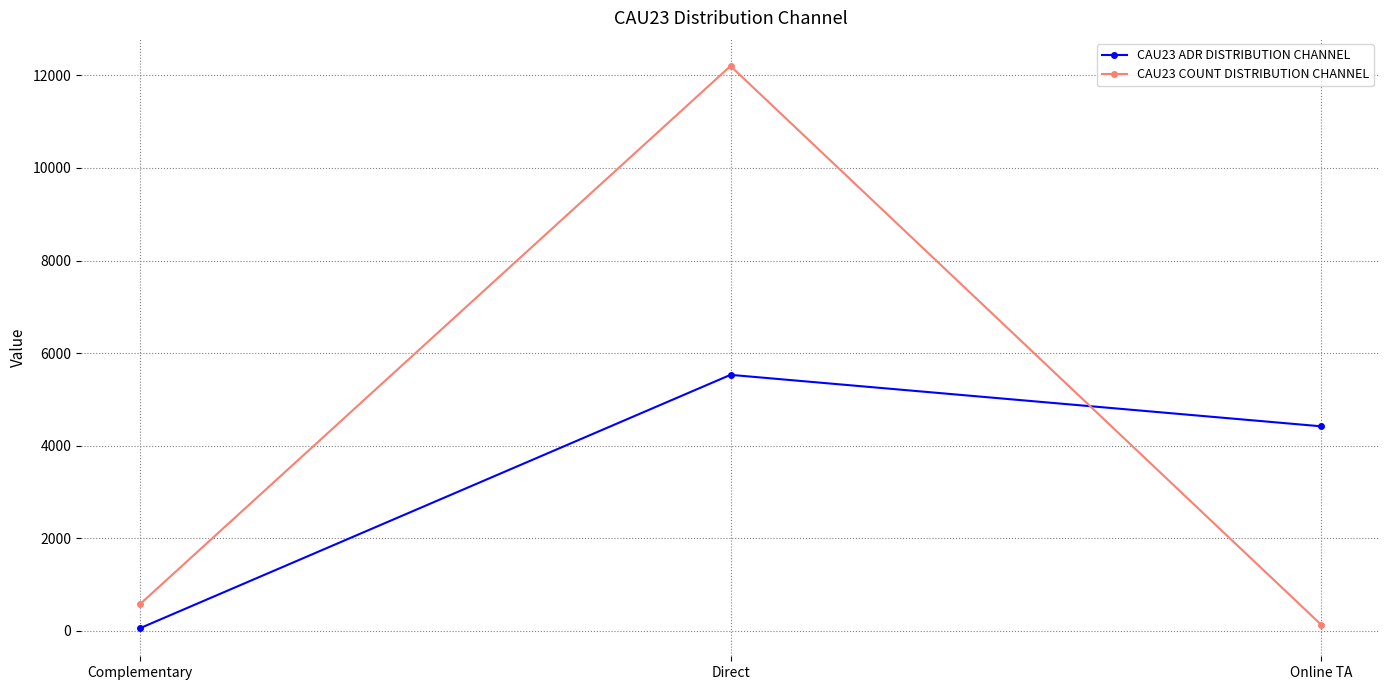

What is the spread (max minus min) of values at Direct?

6675